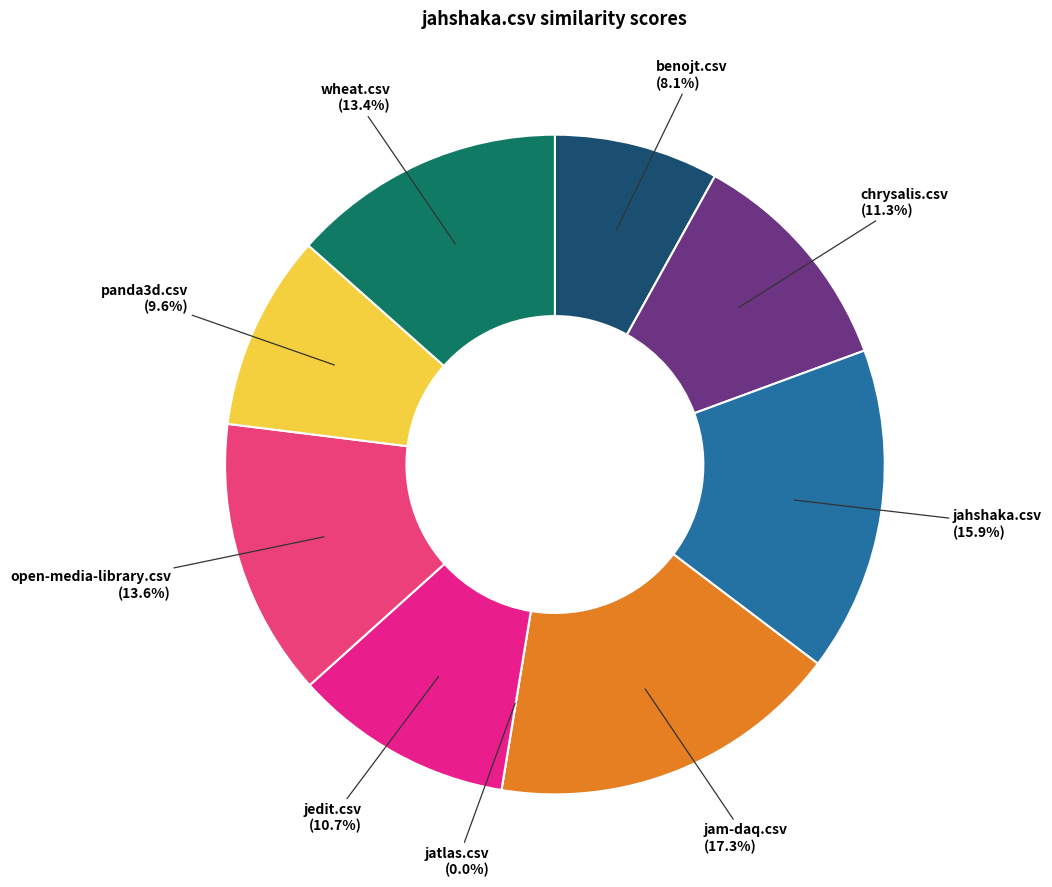

Do wheat.csv and benojt.csv together represent more than half of the pie?

No